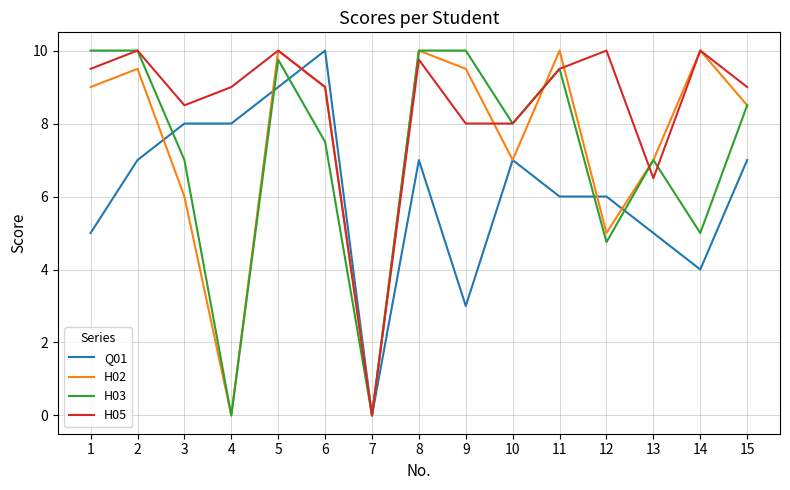

True or false: H02 and H03 intersect in this chart.

True